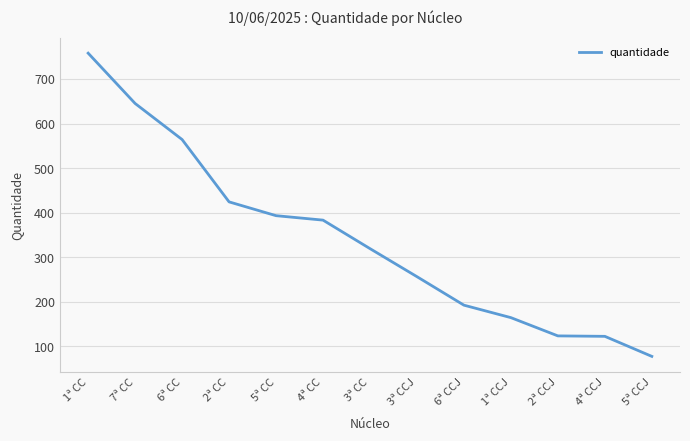

Is this an area chart (filled region under the line)?

No